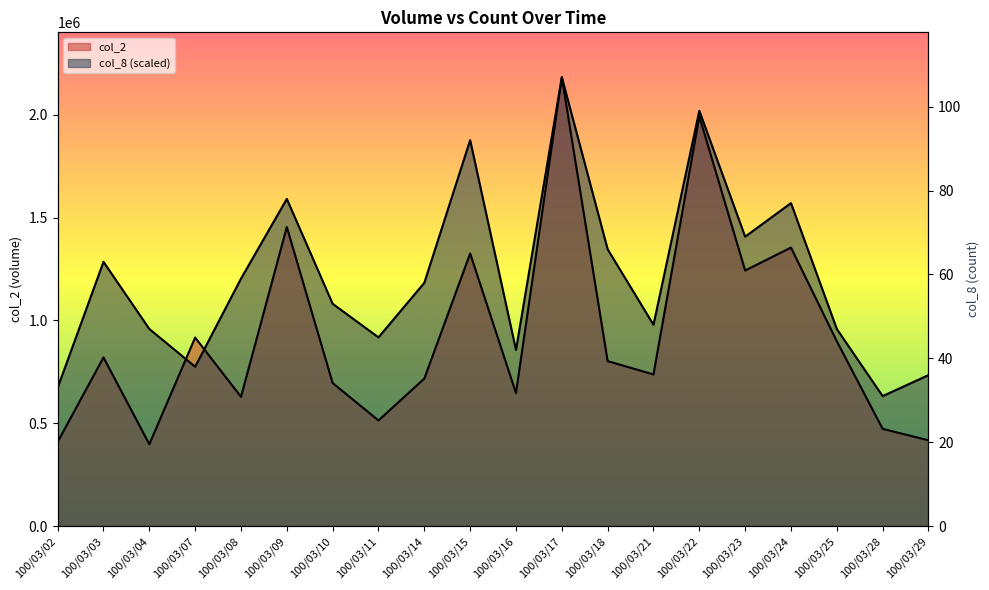

How many data points in col_2 are less than 802190?

10